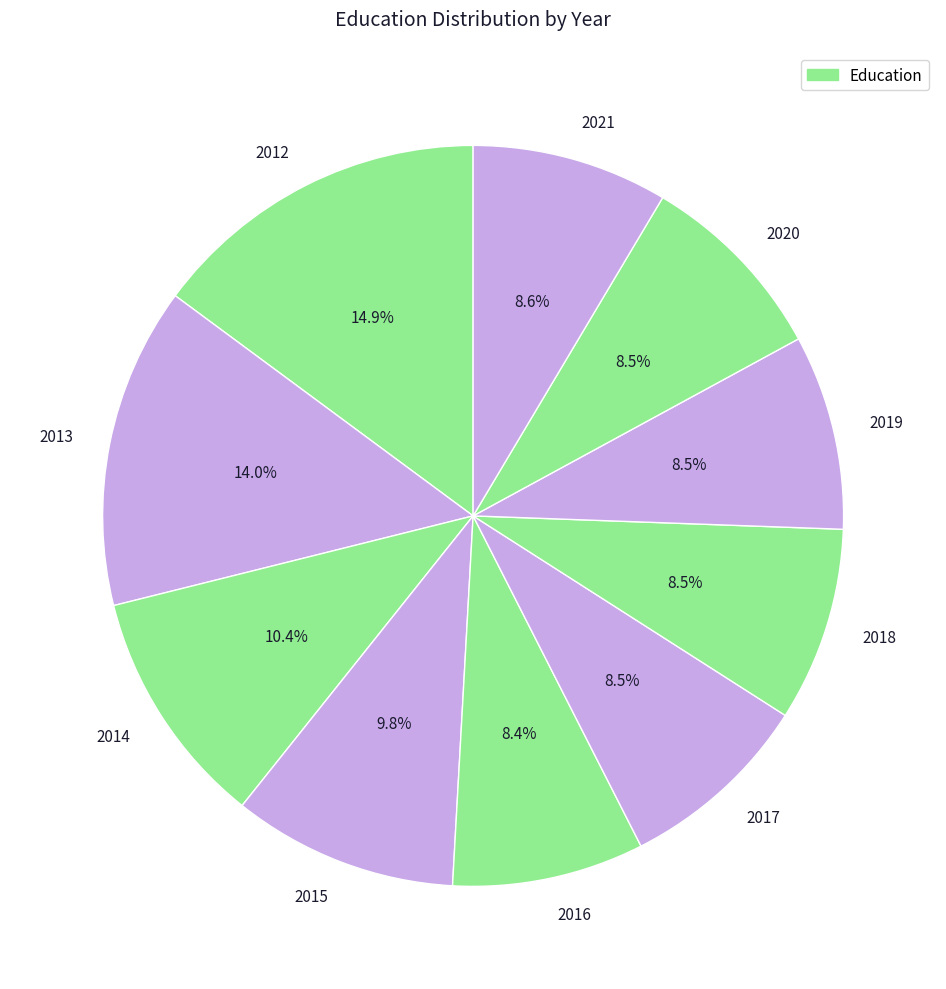

Which category has the biggest portion of the pie?

2012